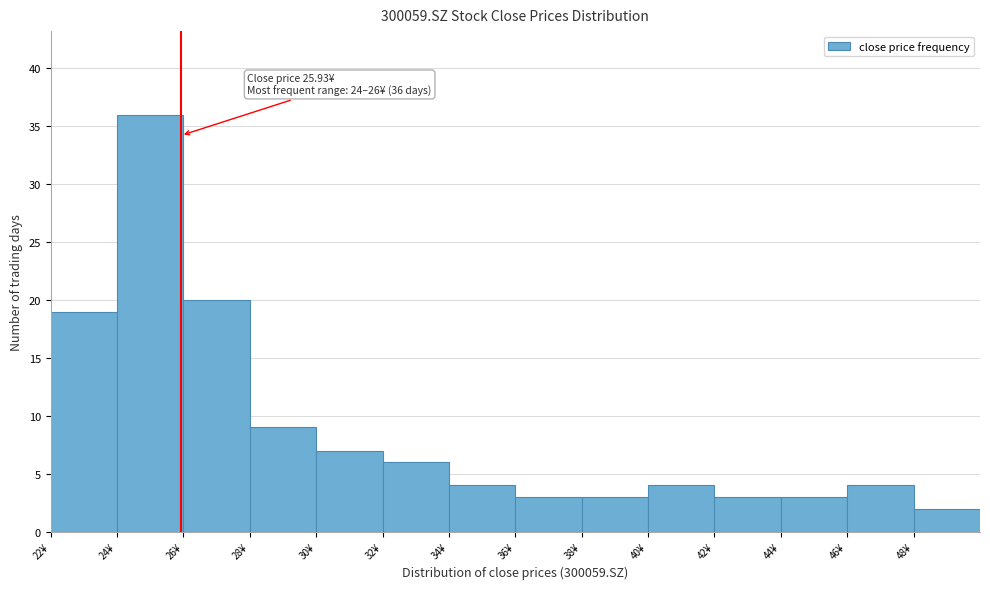

Which range on the x-axis has the tallest bar?

24 to 26